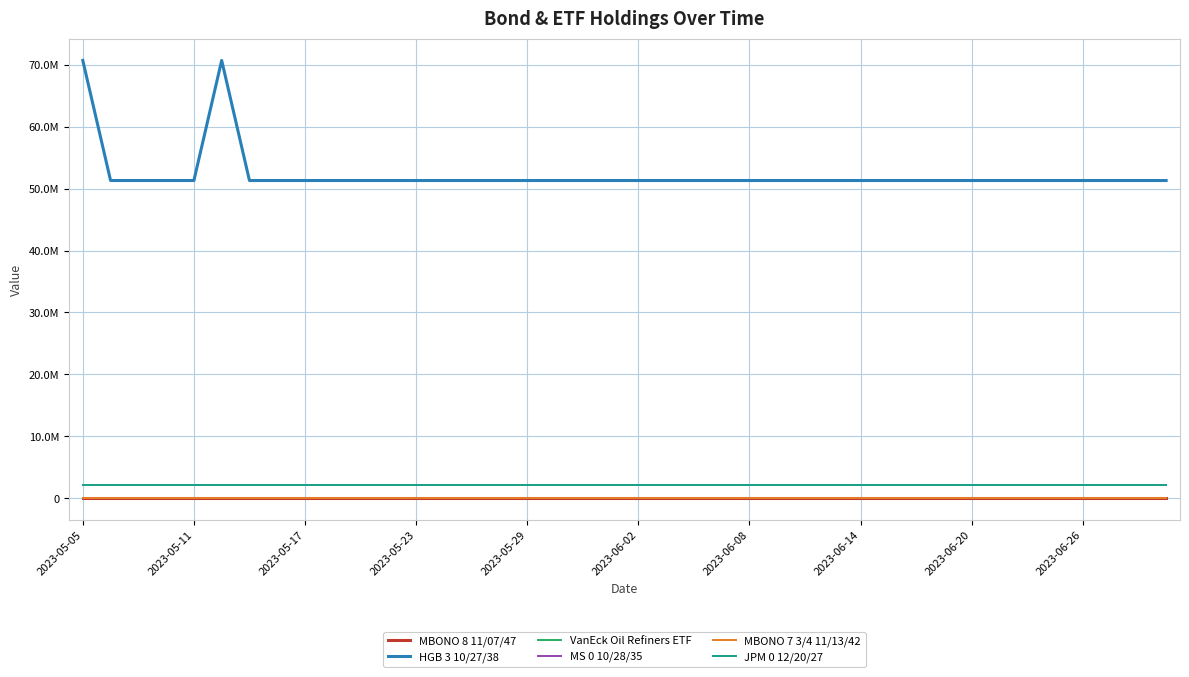

True or false: JPM 0 12/20/27 and VanEck Oil Refiners ETF cross at least once.

False